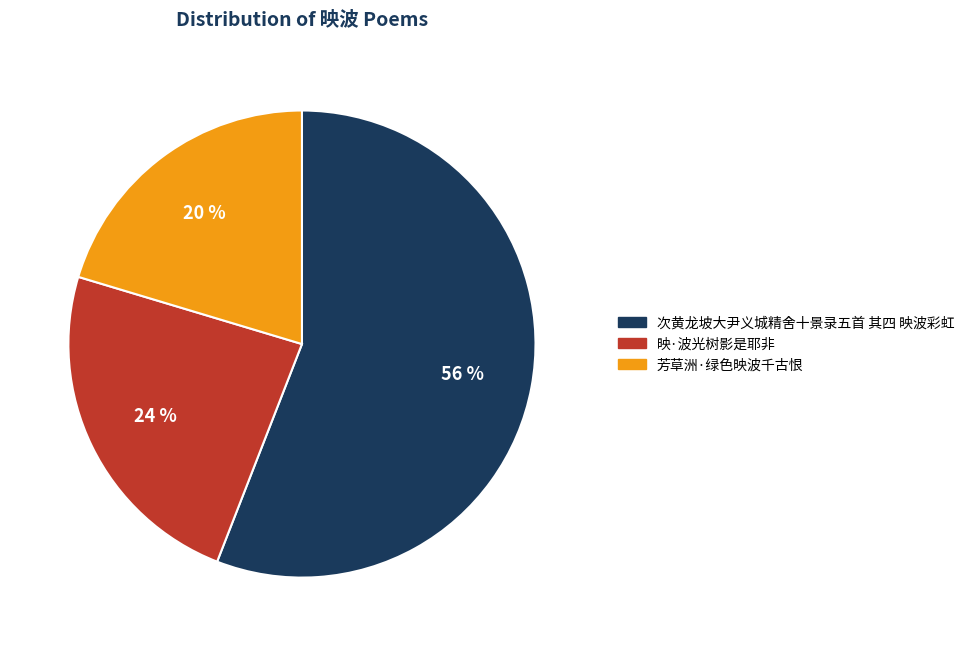

To the nearest percent, what percentage of the pie is 映·波光树影是耶非?

24%